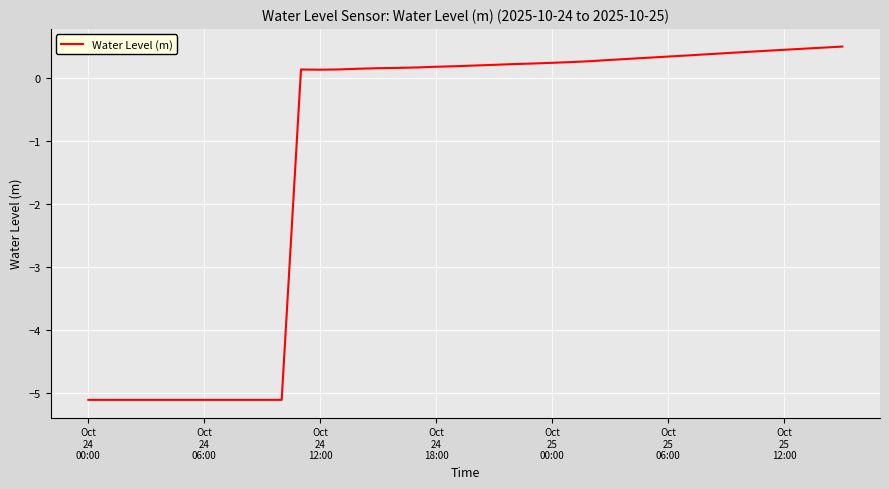

What is the difference between the maximum and minimum values?

5.6